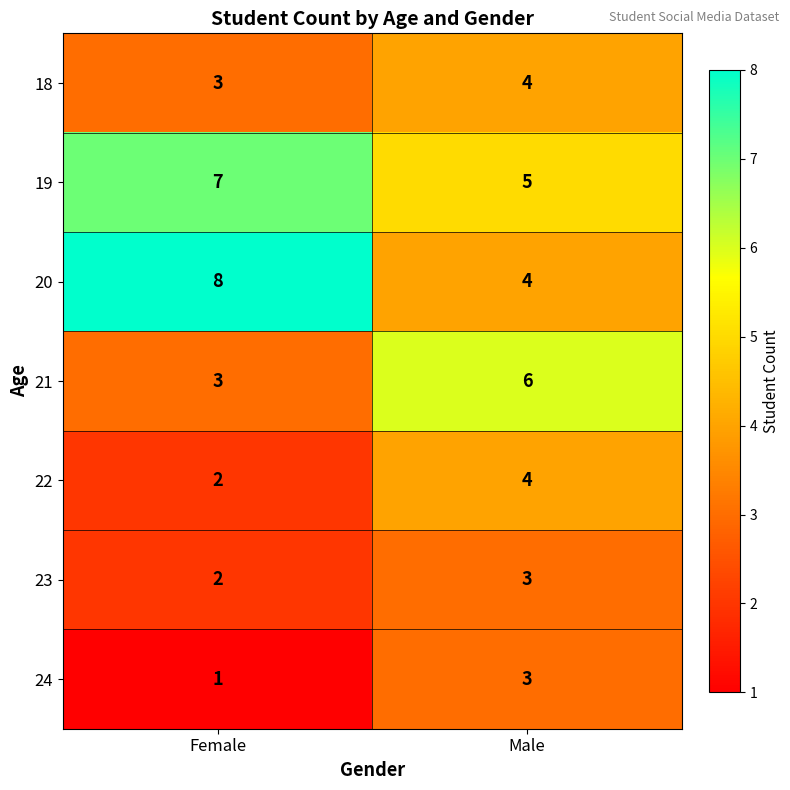

At which label is 24 closest to 2?

Female